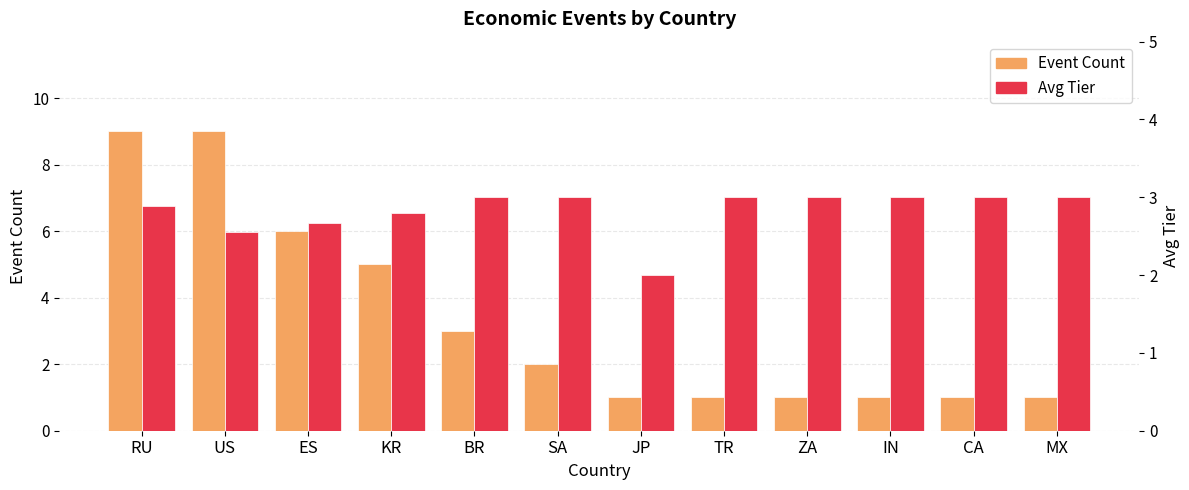

What are all the series names shown in the legend?

Event Count, Avg Tier